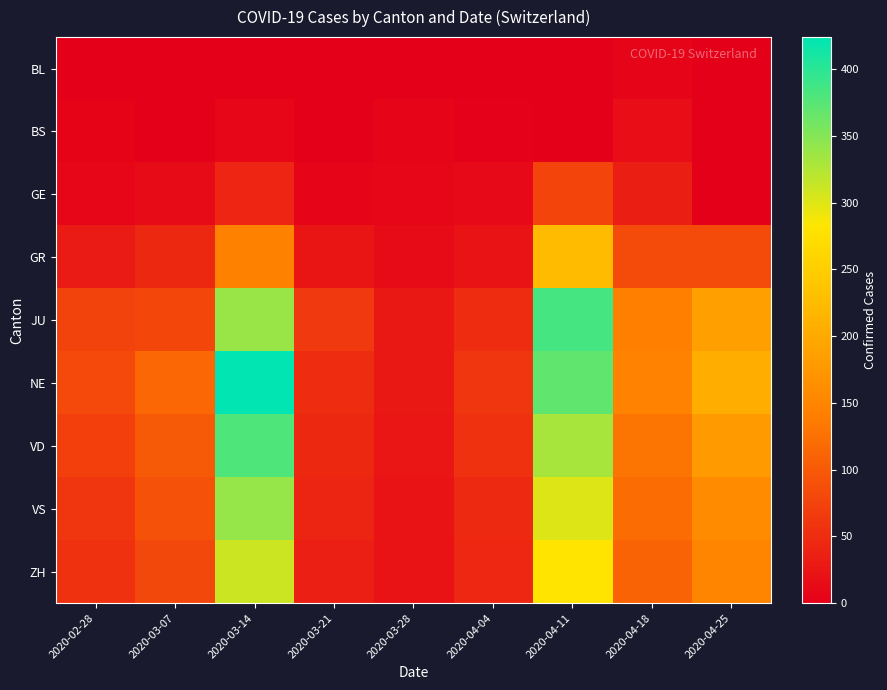

What is the total value across all series at 2020-04-18?

789